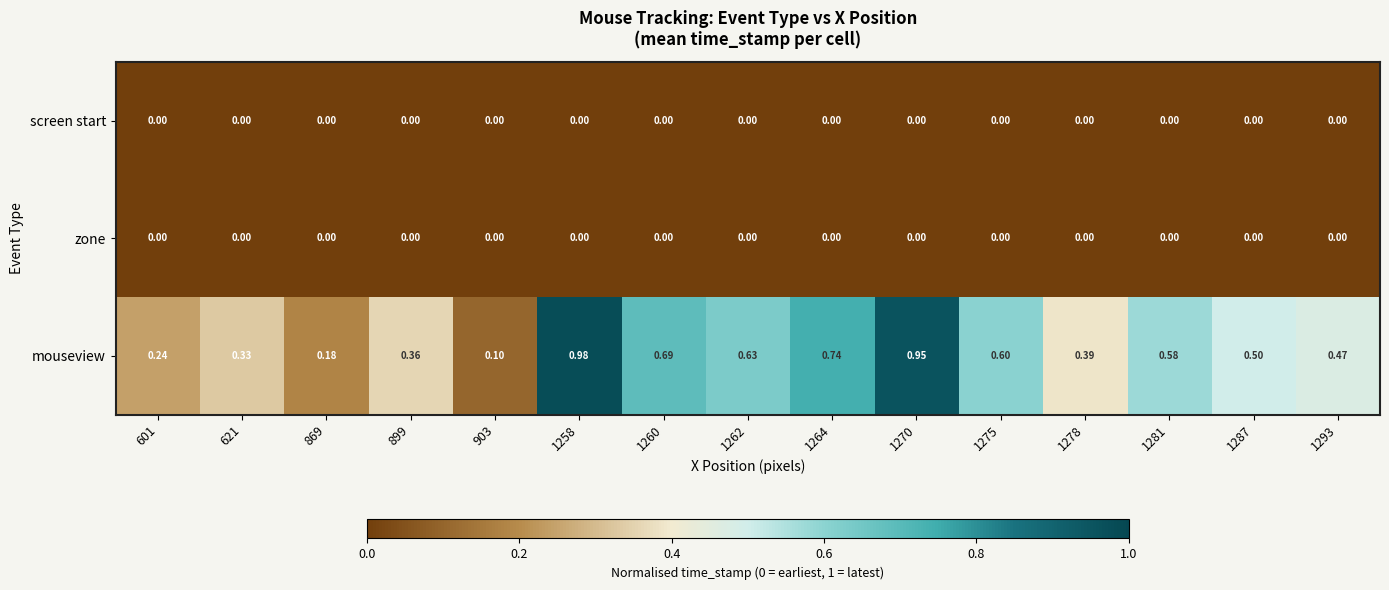

Which series has the largest range (max minus min)?

mouseview